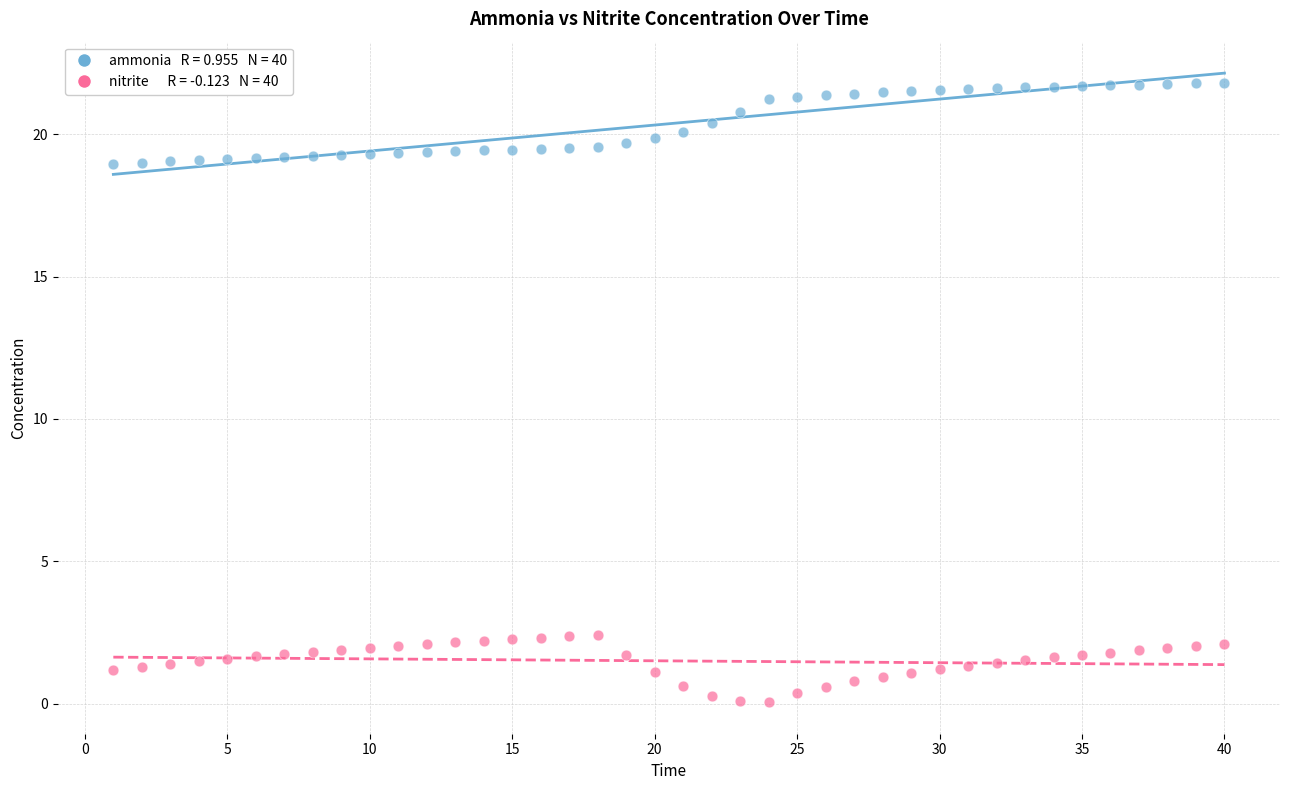

Across all data points, what is the range of X values (max minus min)?

39.0